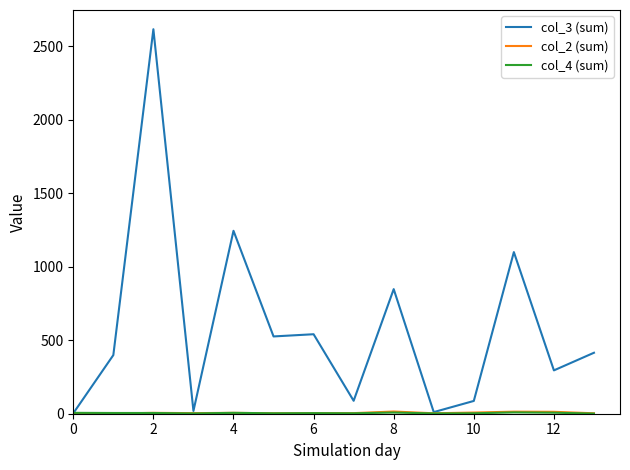

Which series has the widest spread of values?

col_3 (sum)